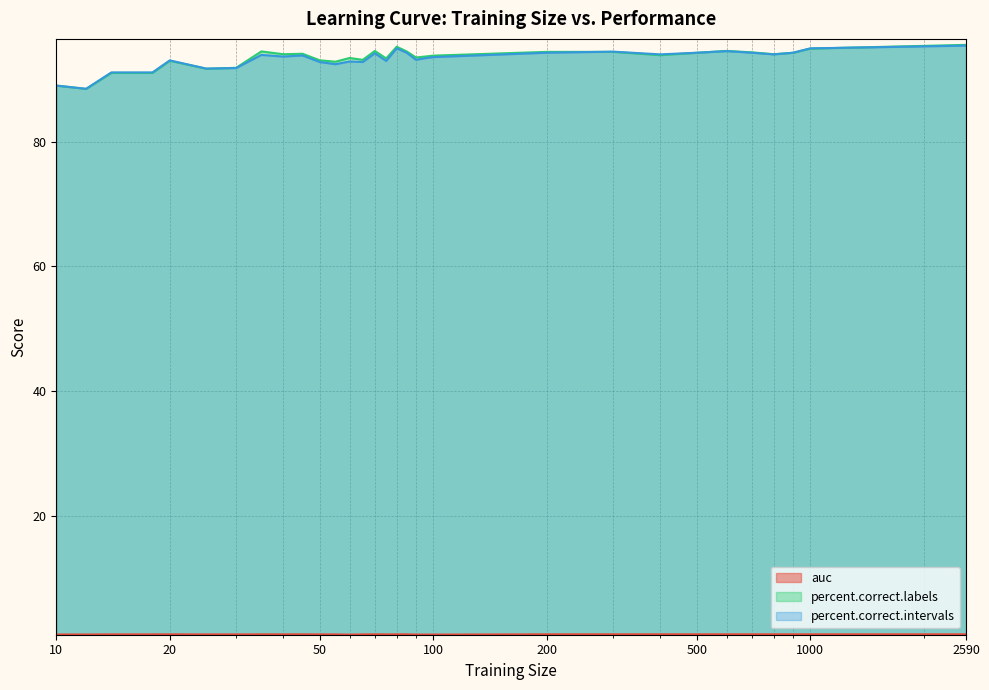

How many auc values are between 0 and 1?

32